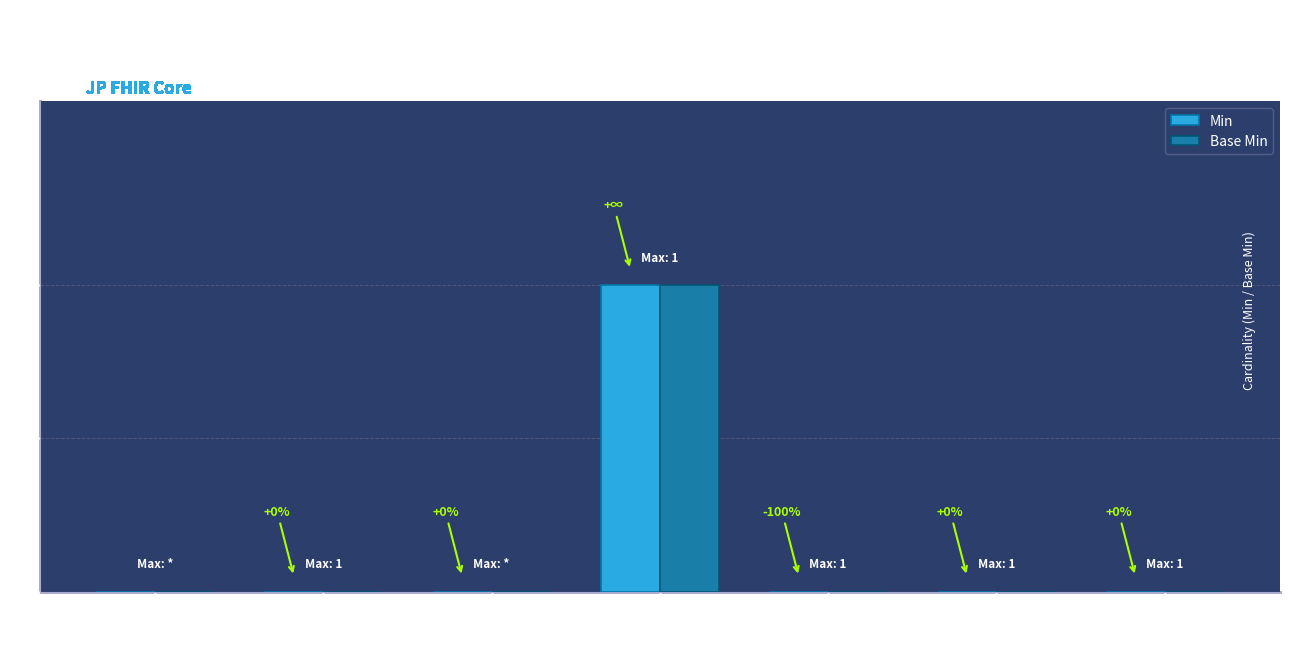

The Base Min series shows 0 at Extension
.value[x]. True or false?

True